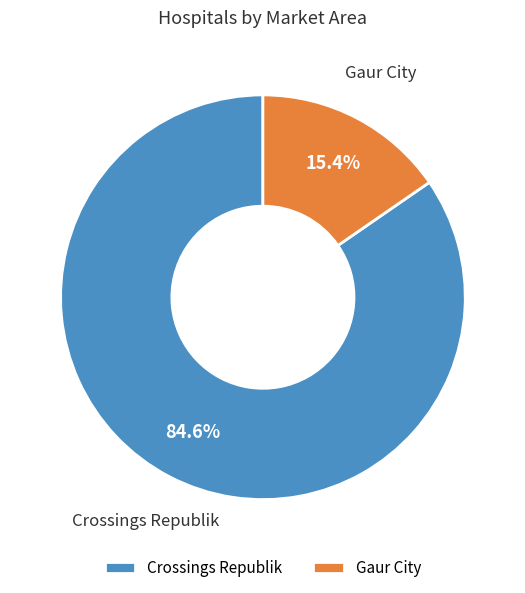

Combined, what portion of the pie is Gaur City and Crossings Republik?

100.0%